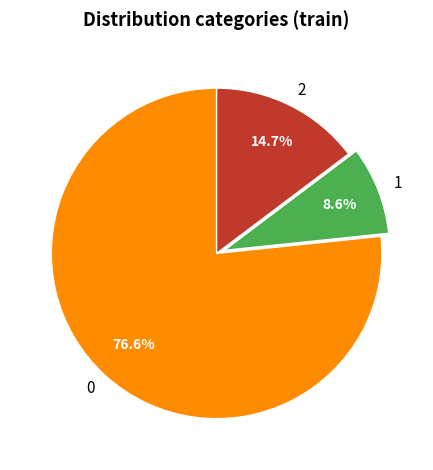

Does 2 represent more than half of the total?

No